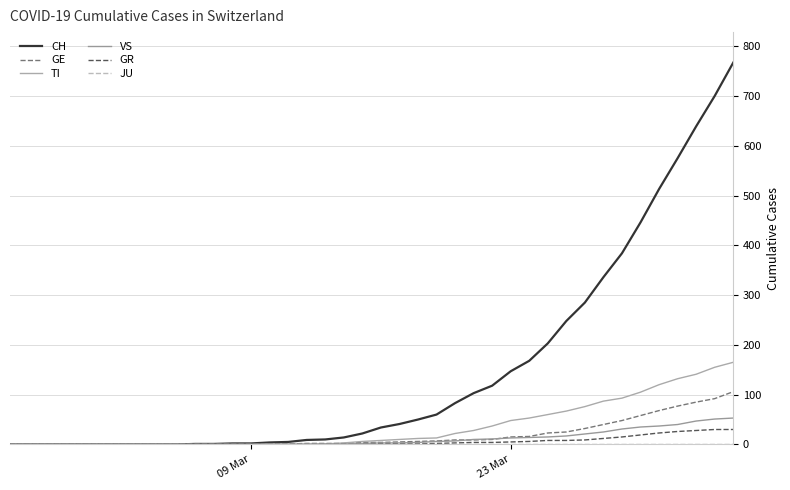

How many lines are shown in the chart?

6